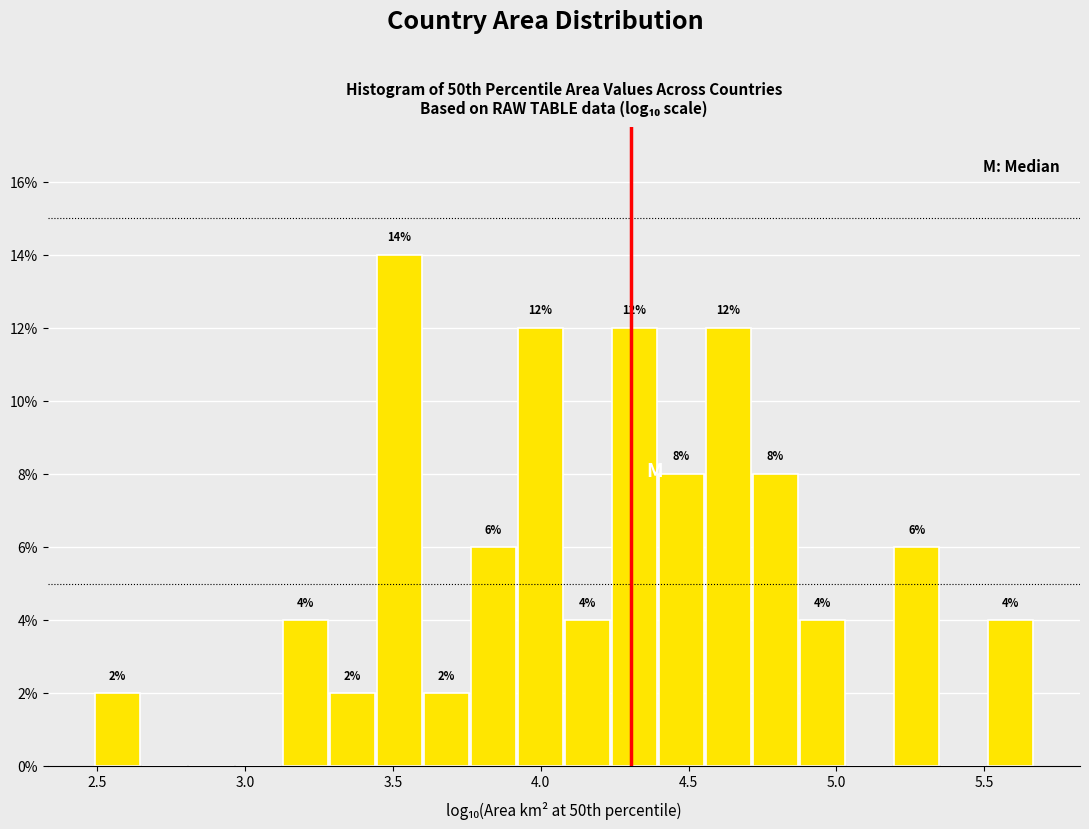

Read against the x-axis, roughly where is the centre of the tallest bar?

3.50